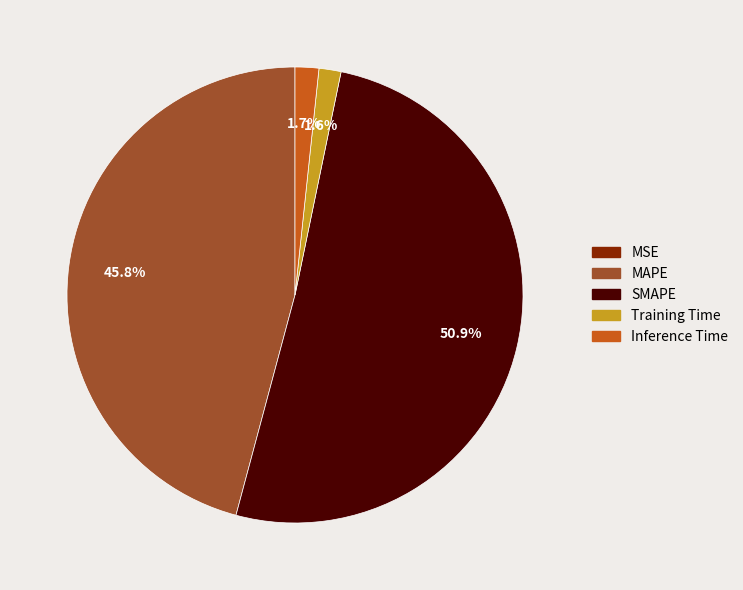

Which category has the biggest portion of the pie?

SMAPE